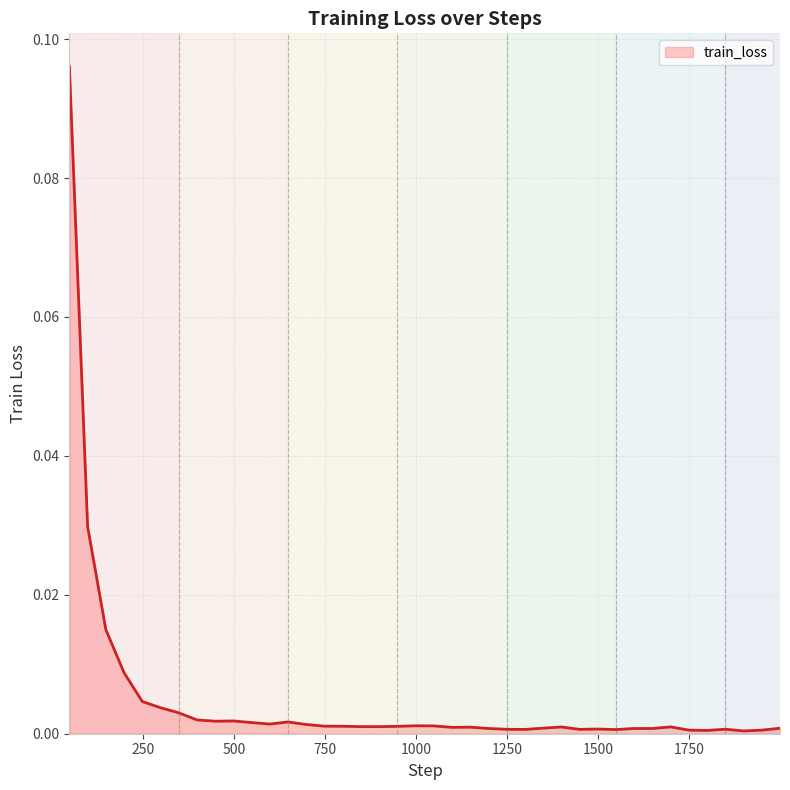

Does the chart have visible grid lines?

Yes